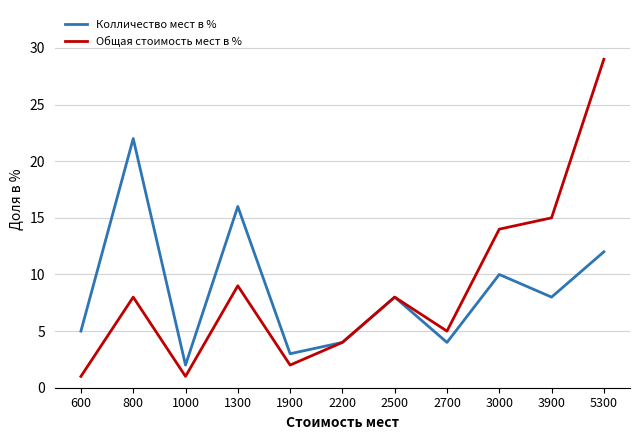

In Общая стоимость мест в %, how many points are lower than both neighbors (excluding endpoints)?

3